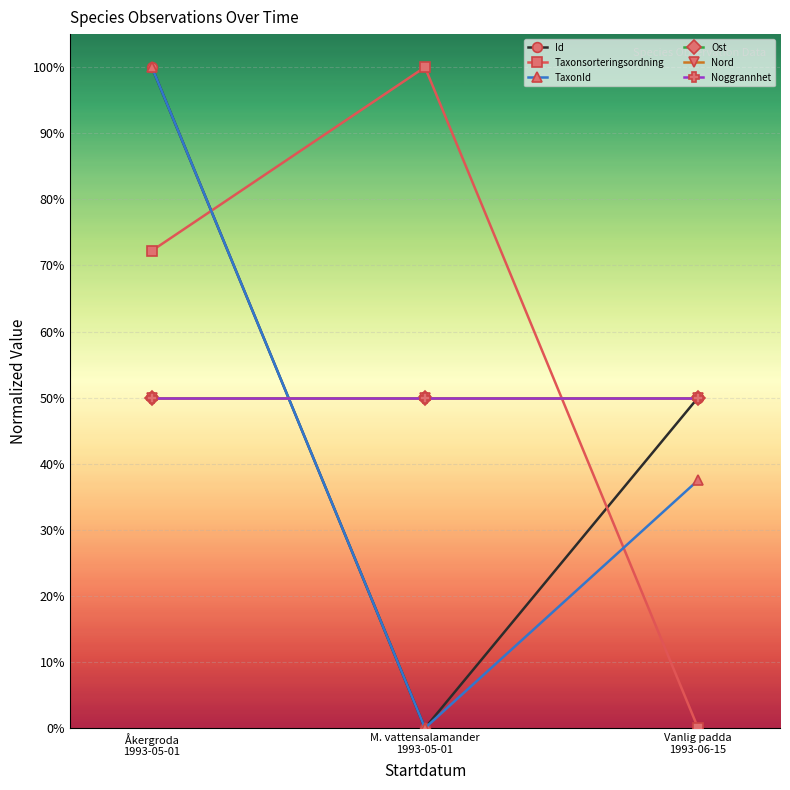

Does the chart have visible grid lines?

Yes